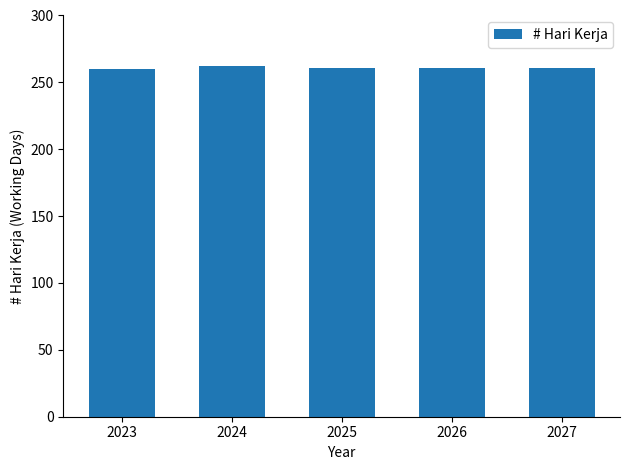

What is the value of the 3rd bar from the left?

261